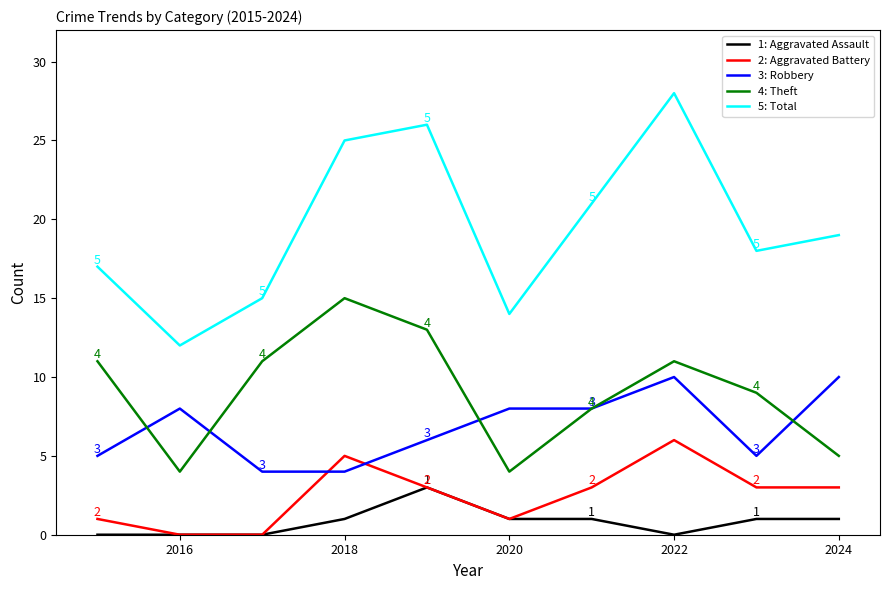

What is the maximum value shown in the chart?

28